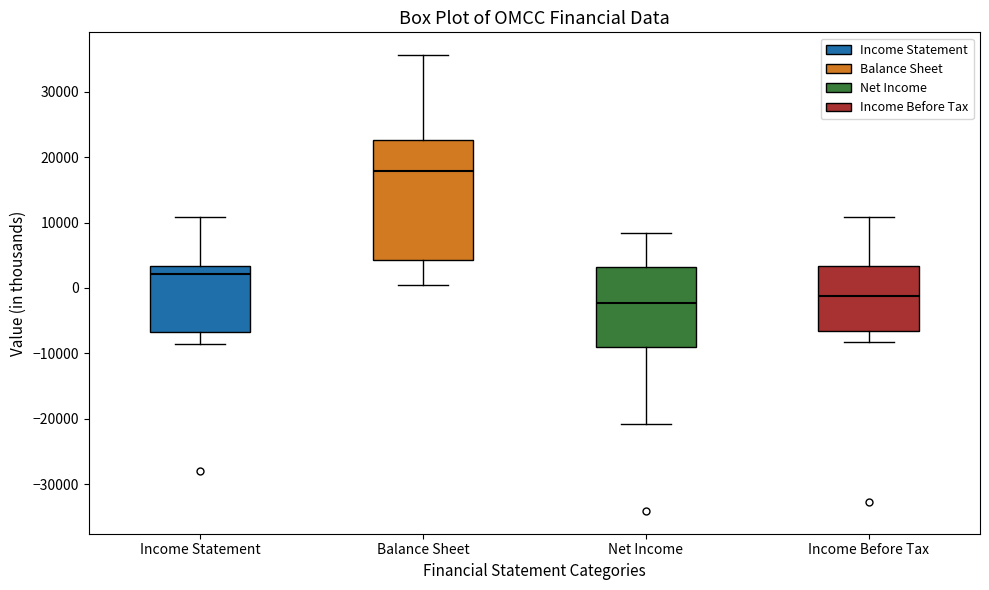

Which box is the tallest, from its lower edge to its upper edge?

Balance Sheet